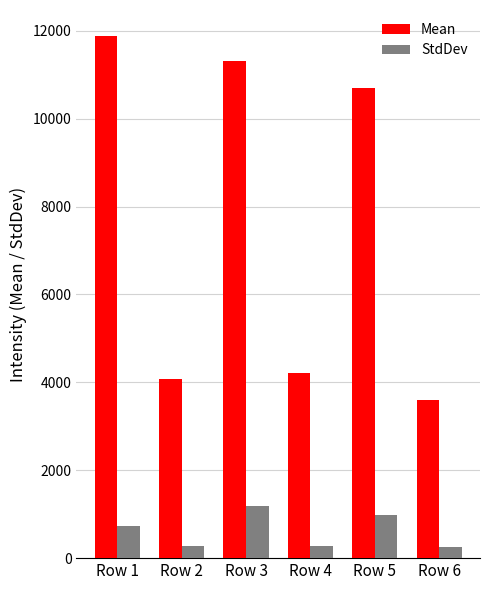

What is the difference between the maximum and minimum values in the Mean series?

8279.7